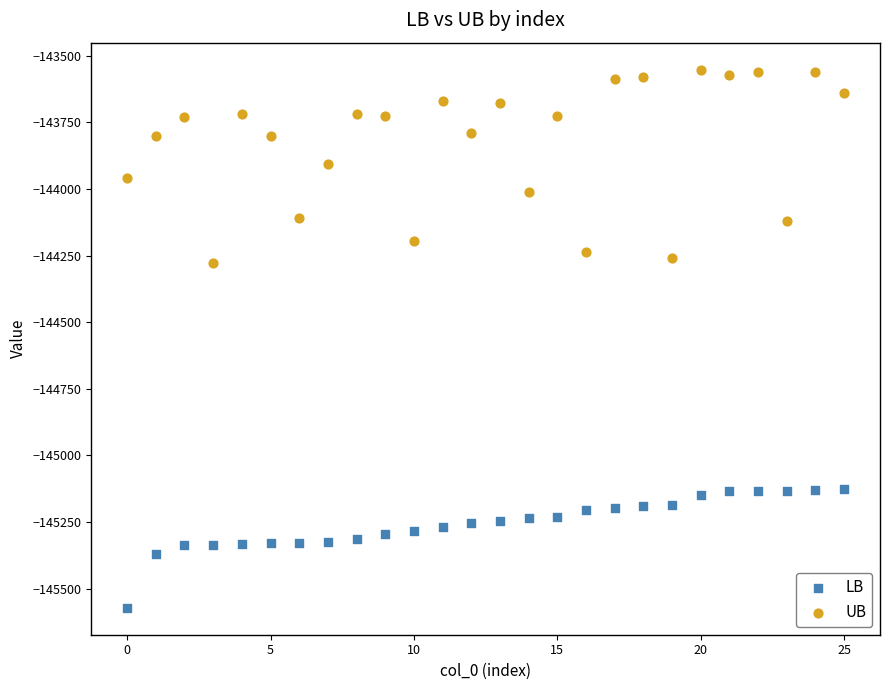

Which series has the largest Y range (max minus min)?

UB